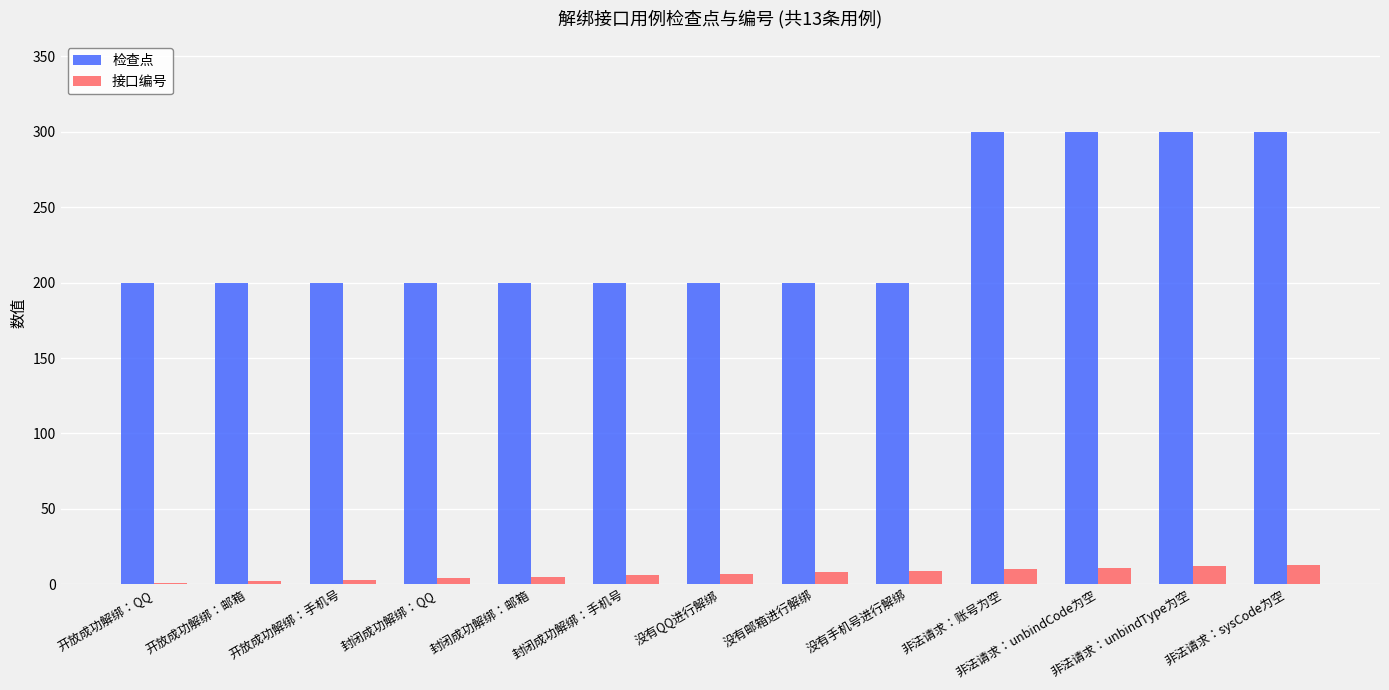

What is the difference between the 检查点 values at 非法请求：账号为空 and 开放成功解绑：手机号?

100